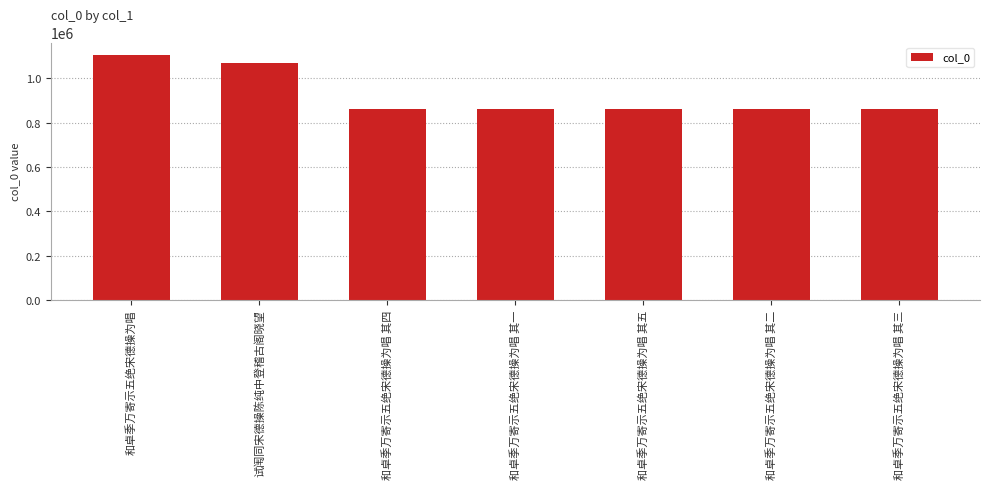

What is the change in value from 和卓季万寄示五绝宋德操为唱 to 和卓季万寄示五绝宋德操为唱 其四?

-244239